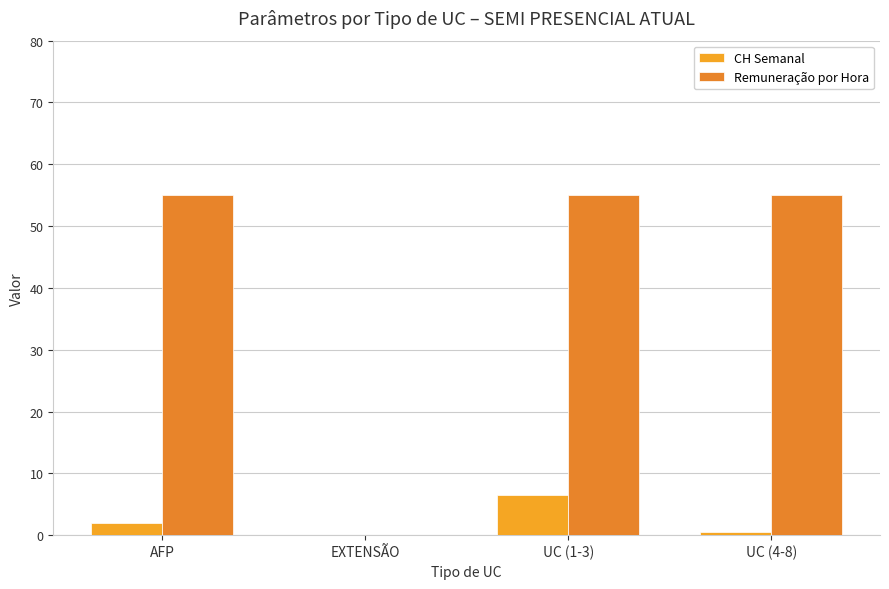

What value does the CH Semanal series have at UC (1-3)?

6.5